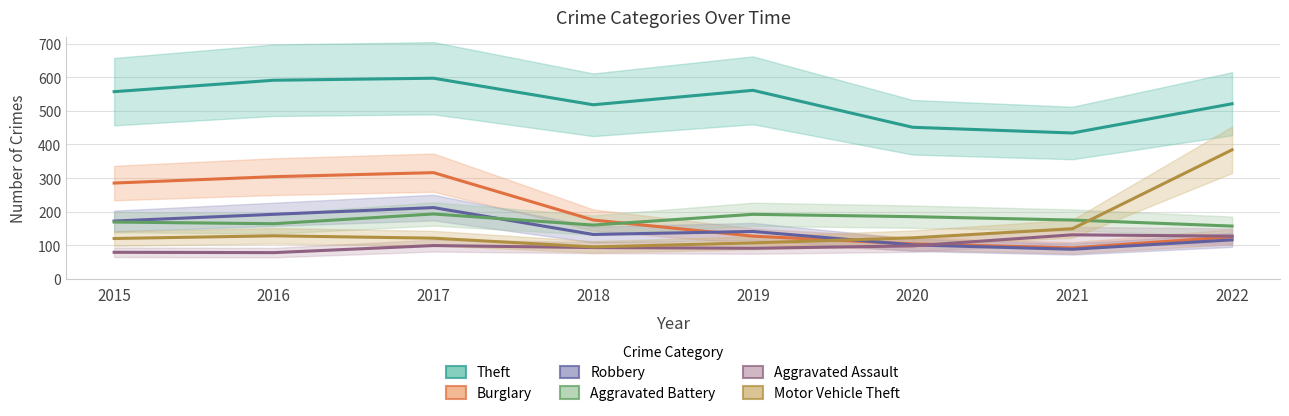

What is the value of the Burglary point at the 4th from the left?

175